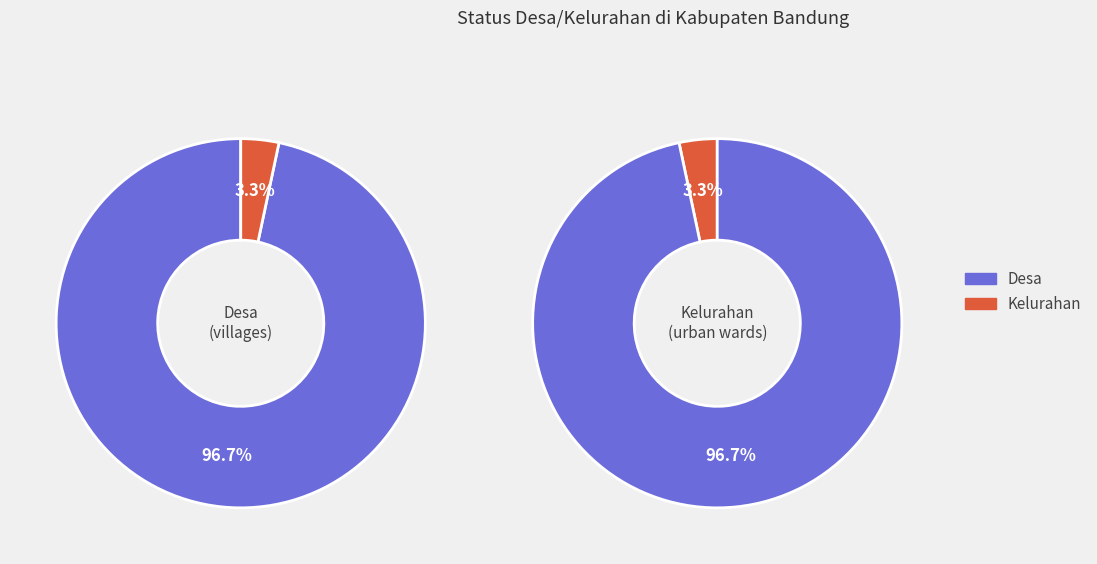

Rank the series by their average value, from lowest to highest.

Kelurahan, Desa